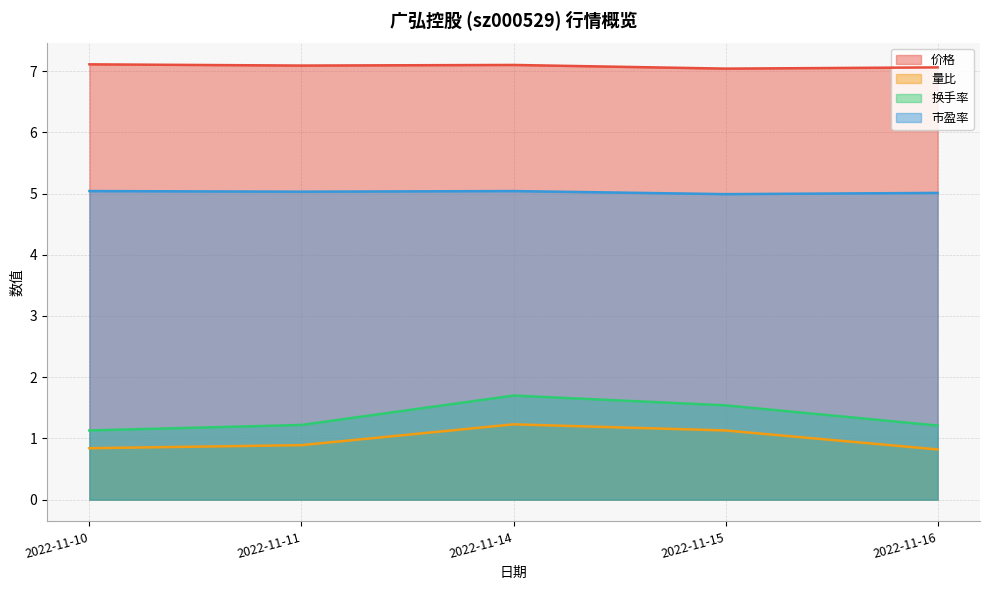

What is the sum of all 量比 values?

4.9